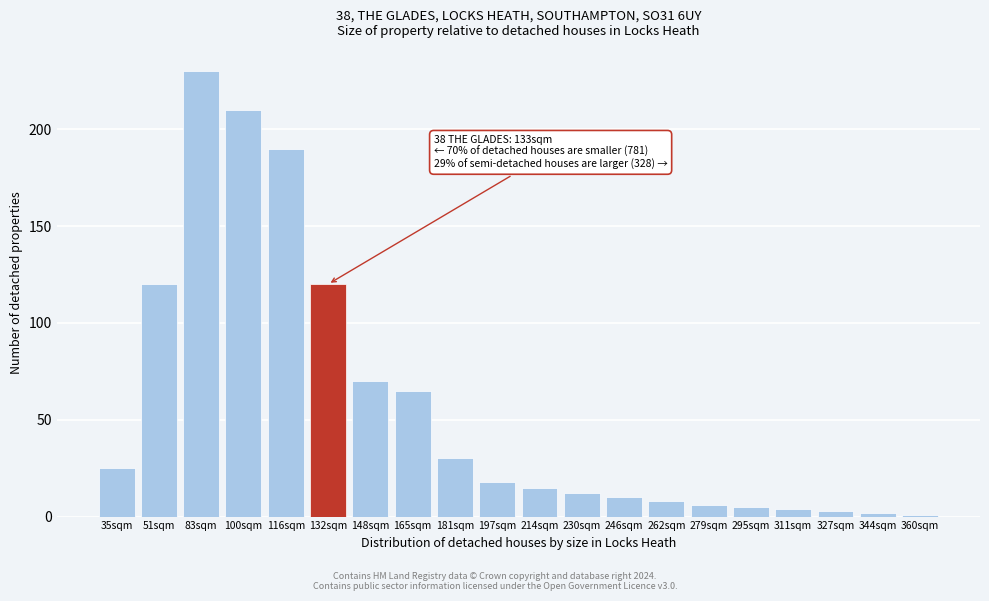

Reading left to right, extract all data points from this chart.

35sqm=25	51sqm=120	83sqm=230	100sqm=210	116sqm=190	132sqm=120	148sqm=70	165sqm=65	181sqm=30	197sqm=18	214sqm=15	230sqm=12	246sqm=10	262sqm=8	279sqm=6	295sqm=5	311sqm=4	327sqm=3	344sqm=2	360sqm=1